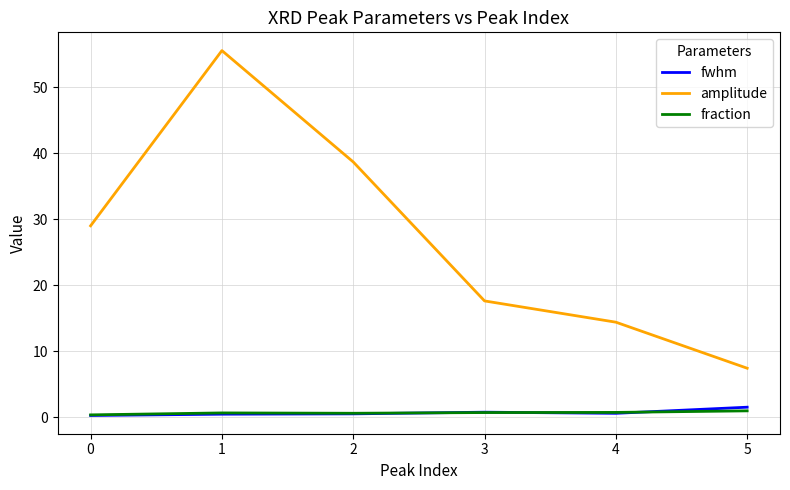

Which series has the largest total across all categories?

amplitude